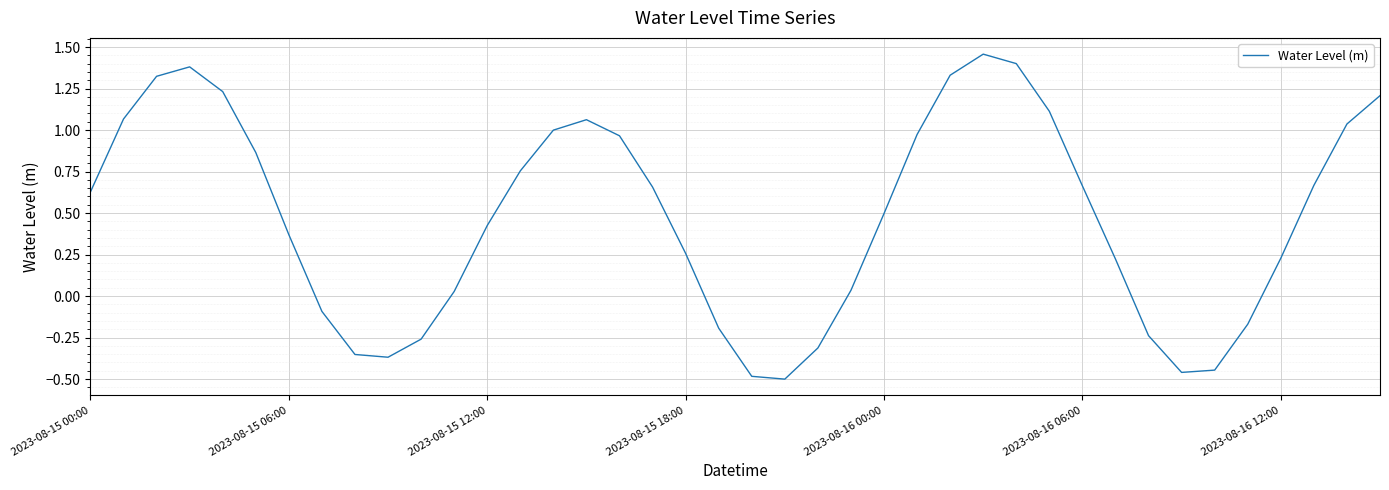

Where is the first local minimum?

9